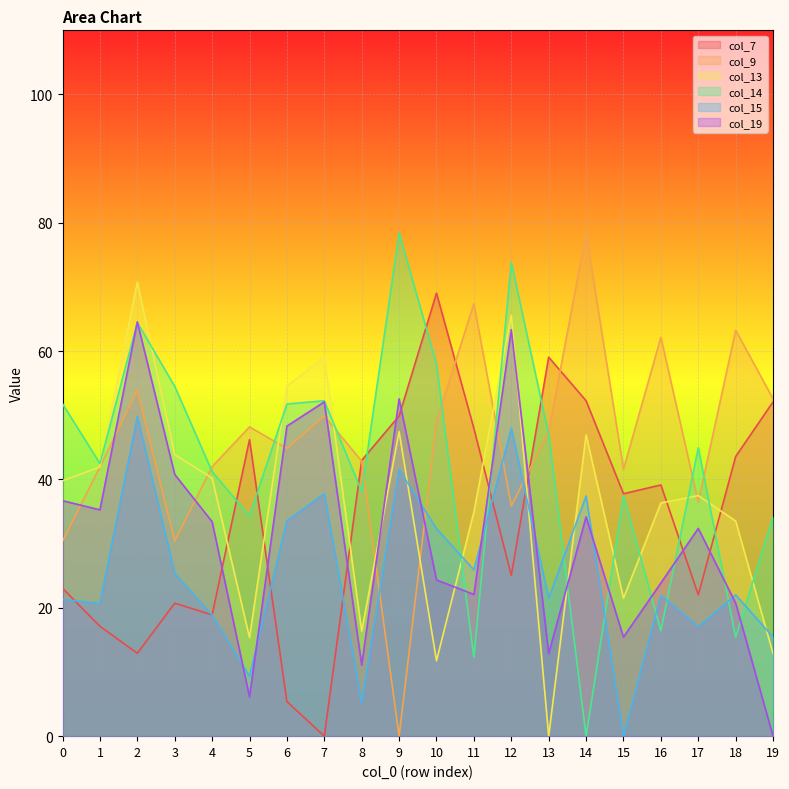

Reading left to right, what are all the values shown in this chart?

col_7: 0=23.1	1=17.1	2=12.9	3=20.7	4=18.9	5=46.2	6=5.4	7=0.0	8=43.0	9=49.9	10=69.0	11=48.0	12=25.1	13=59.1	14=52.3	15=37.8	16=39.1	17=22.0	18=43.6	19=52.1
col_9: 0=30.4	1=42.0	2=53.9	3=30.4	4=42.0	5=48.2	6=44.8	7=49.9	8=42.9	9=0.0	10=49.0	11=67.4	12=35.9	13=47.5	14=78.4	15=41.6	16=62.2	17=36.5	18=63.3	19=52.6
col_13: 0=39.8	1=42.0	2=70.7	3=43.9	4=40.2	5=15.4	6=54.6	7=59.1	8=16.4	9=47.5	10=11.8	11=34.9	12=65.6	13=0.0	14=47.0	15=21.5	16=36.3	17=37.5	18=33.5	19=12.9
col_14: 0=51.8	1=42.5	2=64.5	3=54.5	4=41.2	5=34.3	6=51.8	7=52.3	8=38.1	9=78.4	10=58.0	11=12.3	12=73.9	13=47.0	14=0.0	15=37.4	16=16.4	17=44.9	18=15.4	19=34.2
col_15: 0=21.3	1=20.7	2=49.8	3=25.4	4=18.9	5=9.3	6=33.6	7=37.8	8=5.2	9=41.6	10=32.3	11=25.9	12=48.0	13=21.5	14=37.4	15=0.0	16=22.0	17=17.1	18=22.0	19=15.4
col_19: 0=36.7	1=35.3	2=64.6	3=40.8	4=33.4	5=6.1	6=48.3	7=52.1	8=11.1	9=52.6	10=24.4	11=22.1	12=63.4	13=12.9	14=34.2	15=15.4	16=23.9	17=32.4	18=20.7	19=0.0